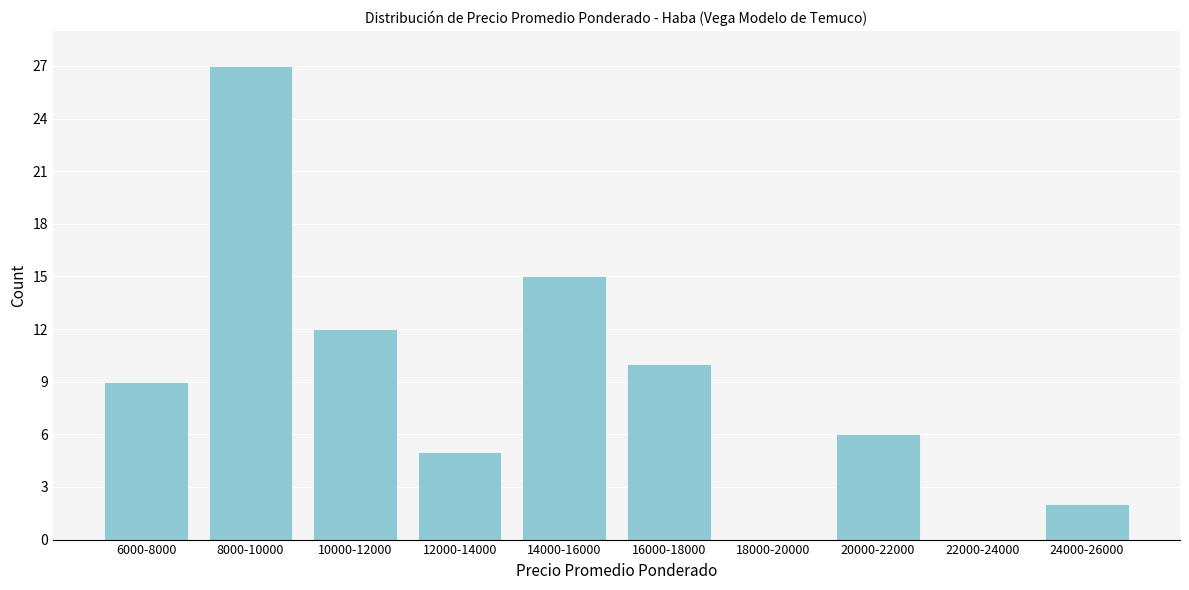

Reading right to left, list all the values displayed in this chart.

24000-26000=2	22000-24000=0	20000-22000=6	18000-20000=0	16000-18000=10	14000-16000=15	12000-14000=5	10000-12000=12	8000-10000=27	6000-8000=9